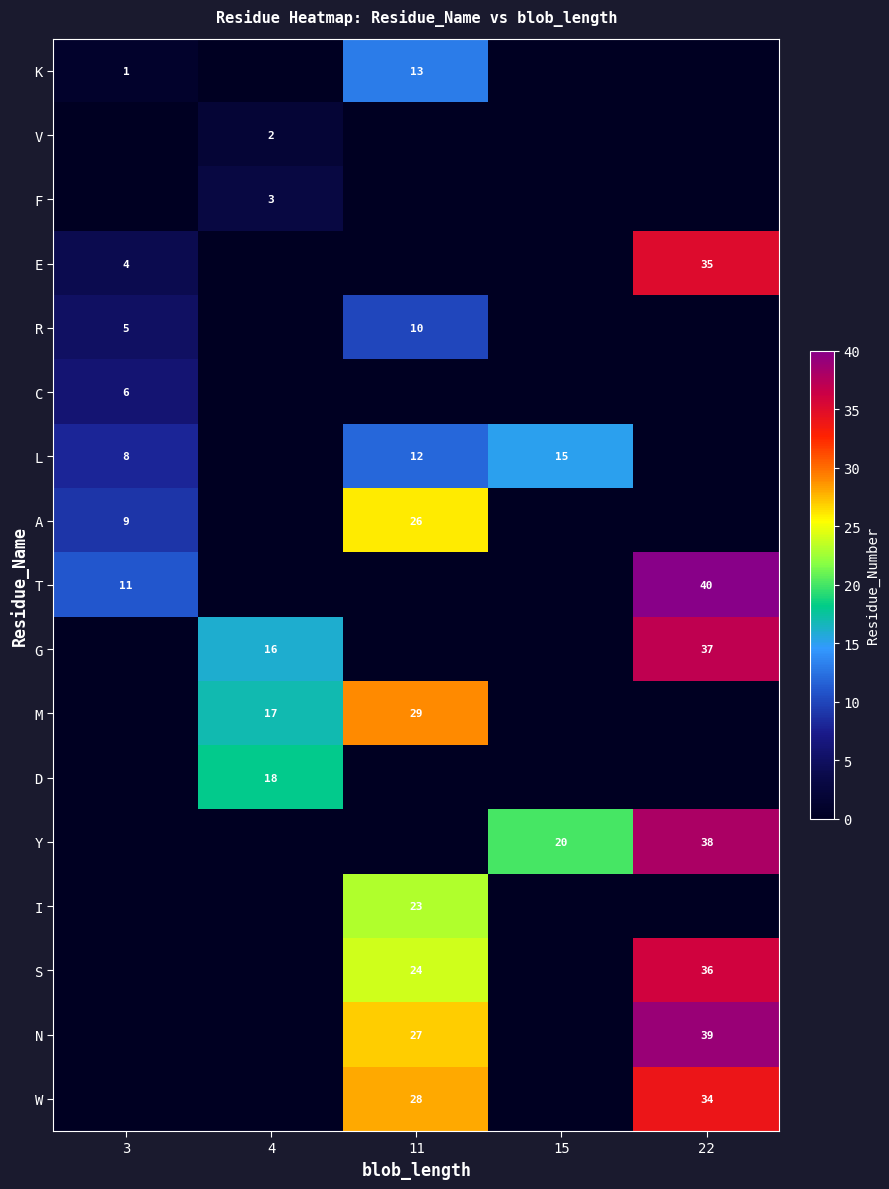

The value of W at 11 is 17. True or false?

False